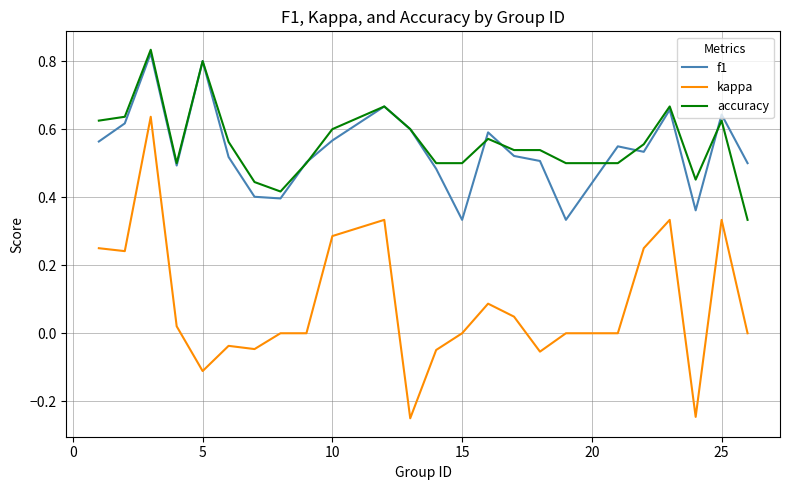

Does the chart display data point markers on the line(s)?

No